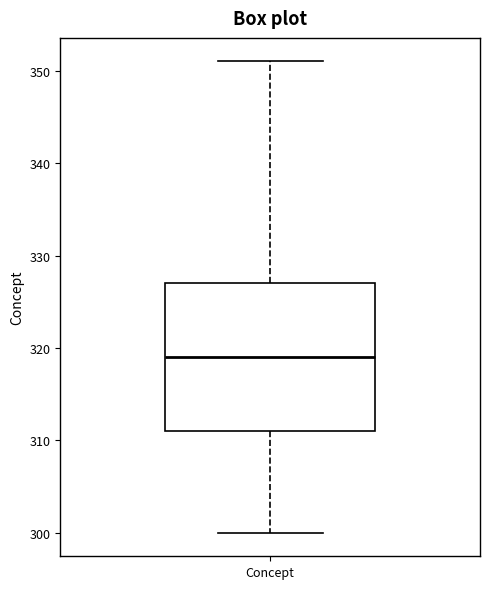

Transcribe this box plot: give where the median line is, the range the box spans, and where the two whiskers end, as read against the y-axis. The values are not printed on the chart, so give them approximately, as read against the axis.

median 319, box 311 to 327, whiskers 300 to 351